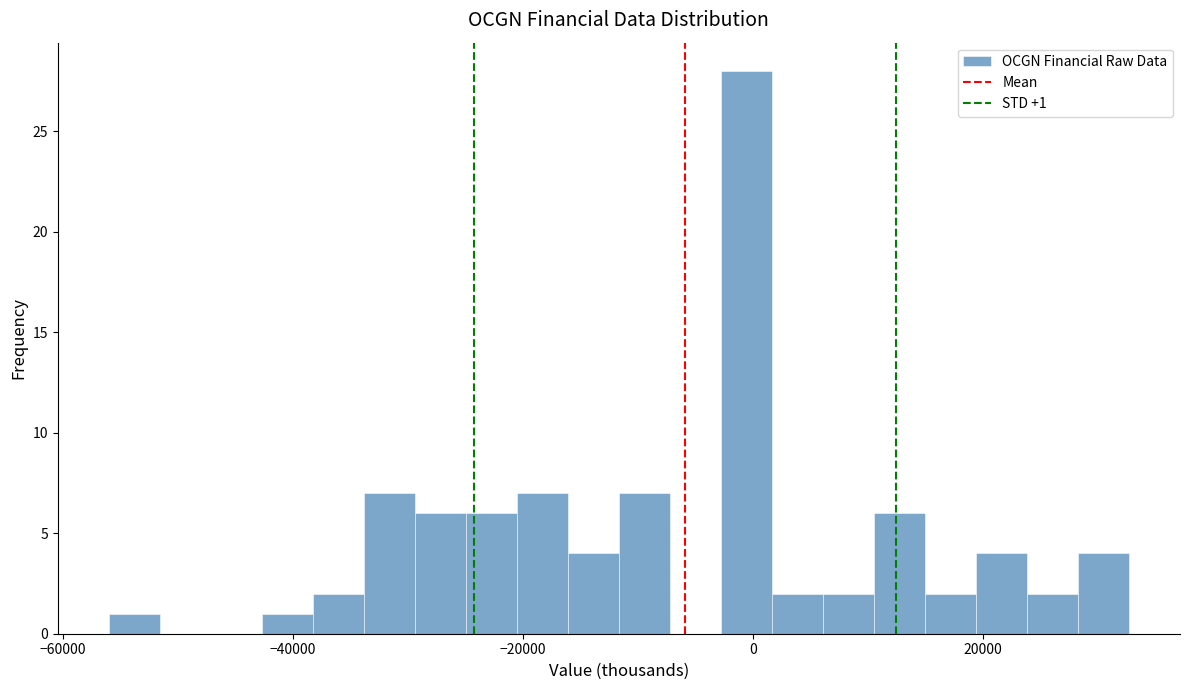

Read against the x-axis, roughly where is the centre of the tallest bar?

0